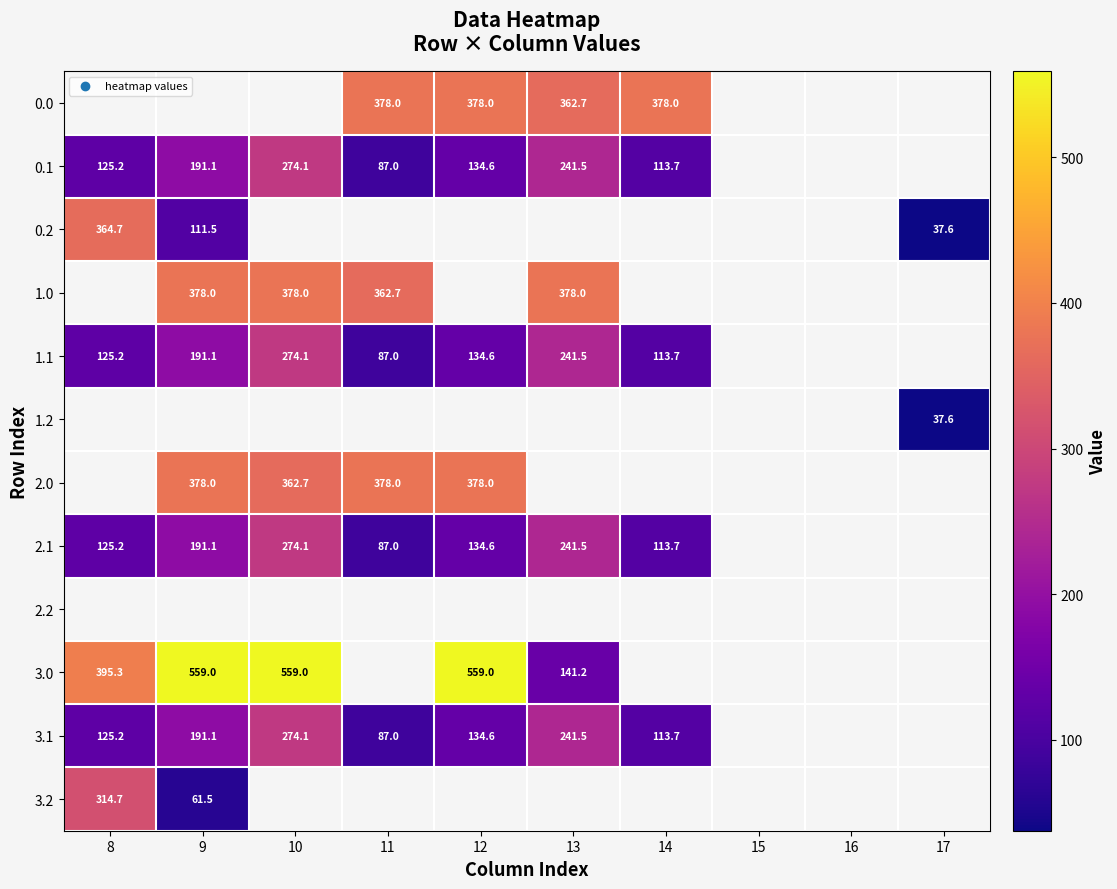

What is the difference between the 2.1 values at 10 and 12?

139.5